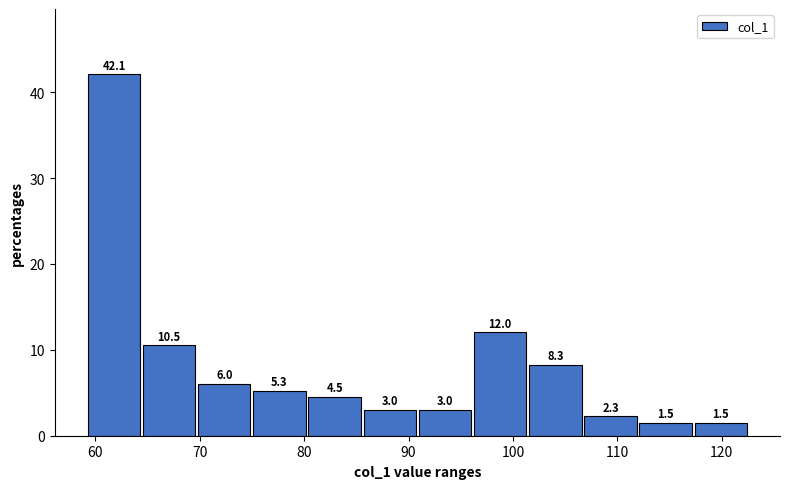

What is the height of the bar covering 91 to 96 on the x-axis? The bar edges are not printed on the chart, so give them approximately, as read against the axis.

3.0